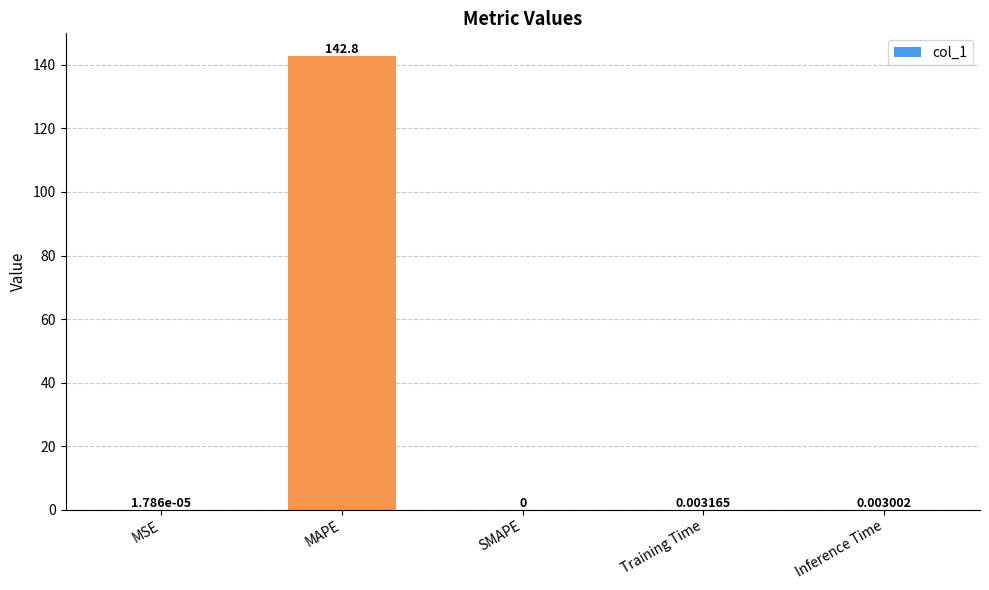

What is the average value?

28.6